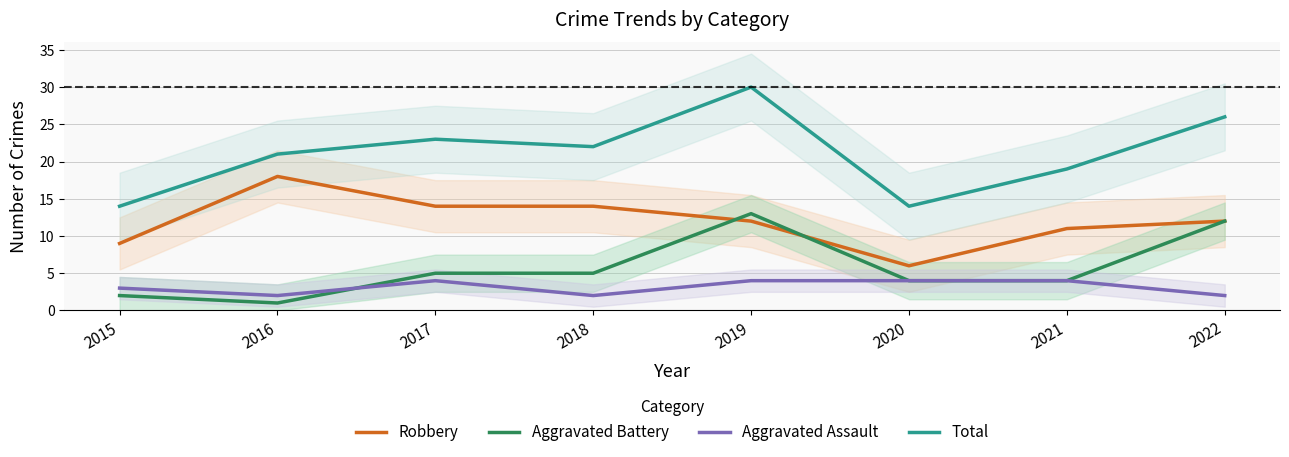

Does the chart display data point markers on the line(s)?

No